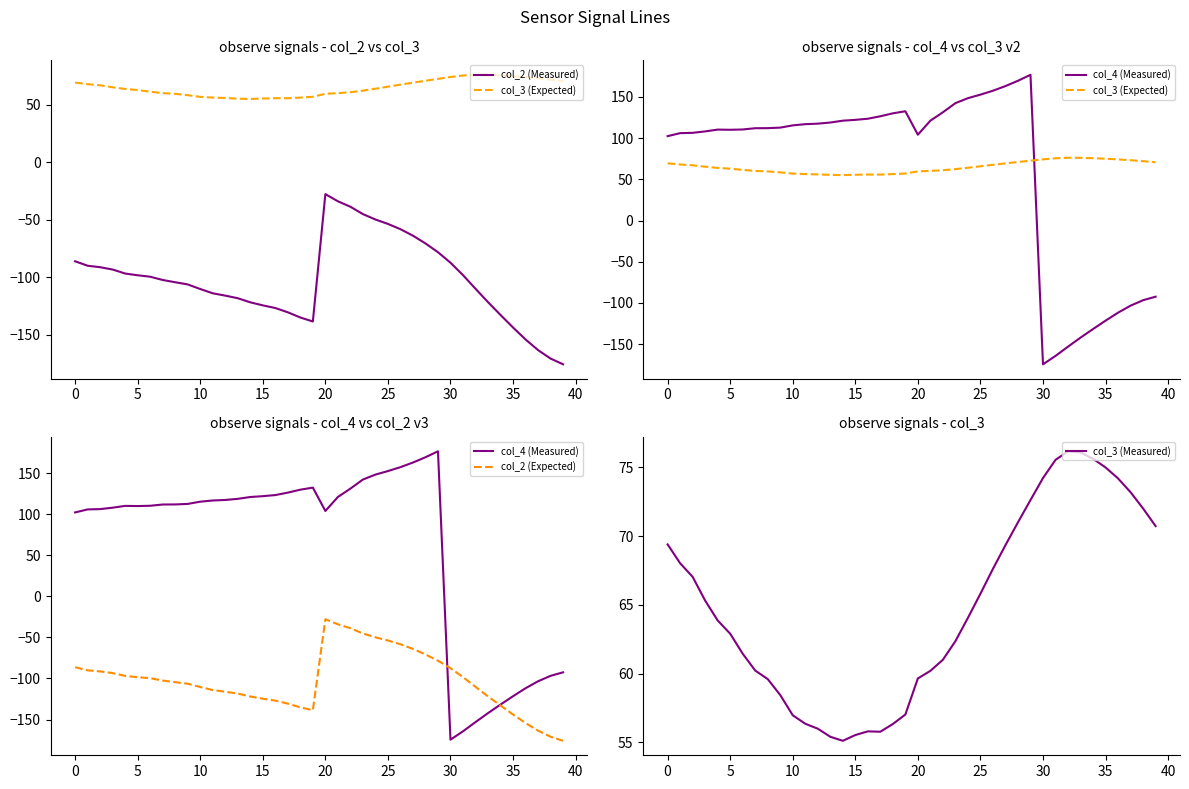

What is the highest value of the col_4 (Measured) series?

176.9